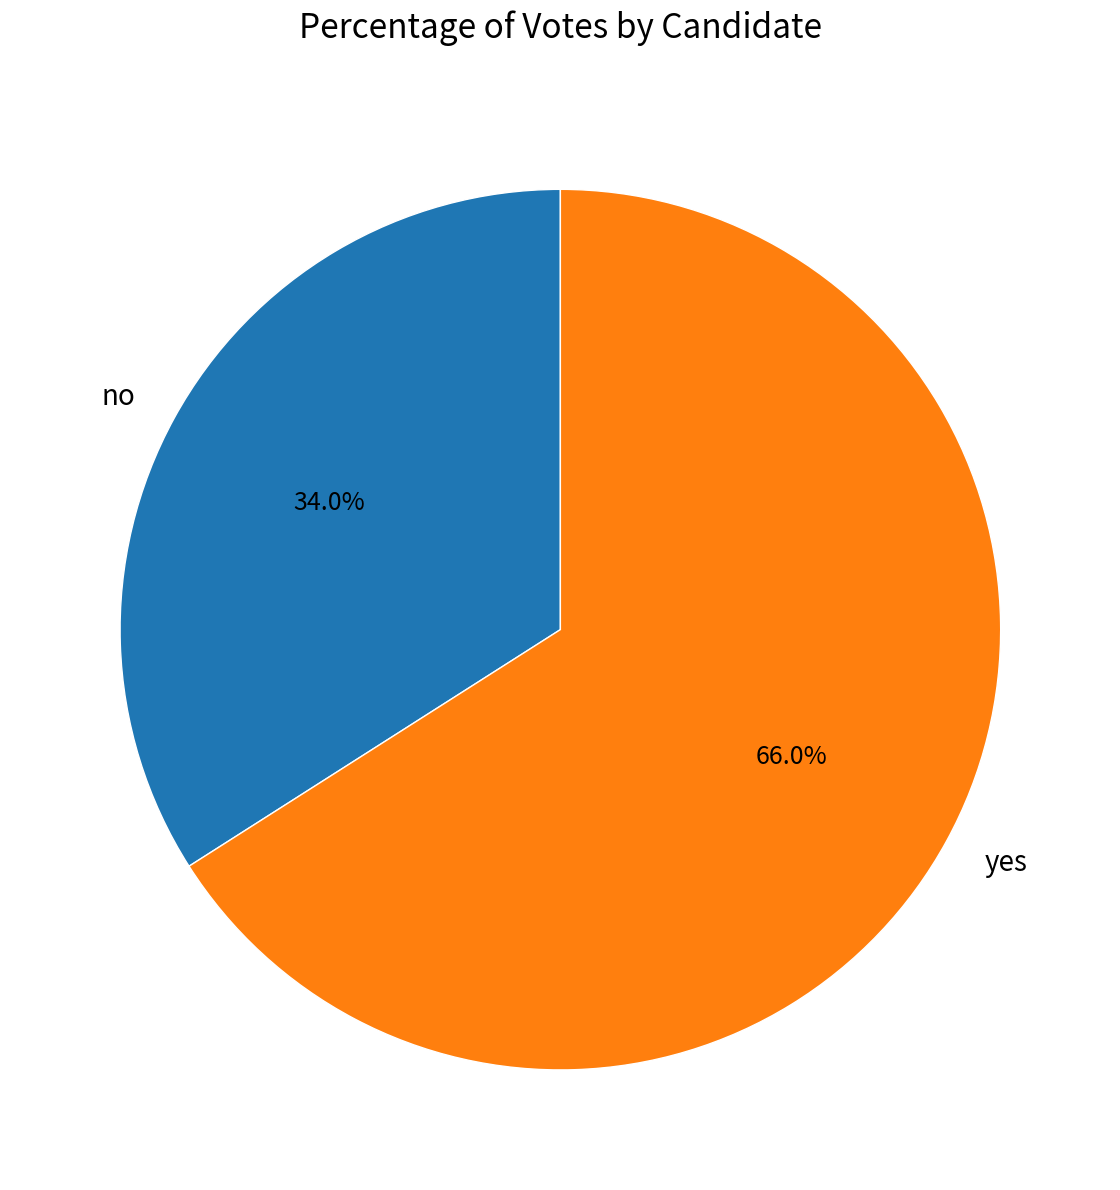

The no slice represents 44% of the pie. True or false?

False